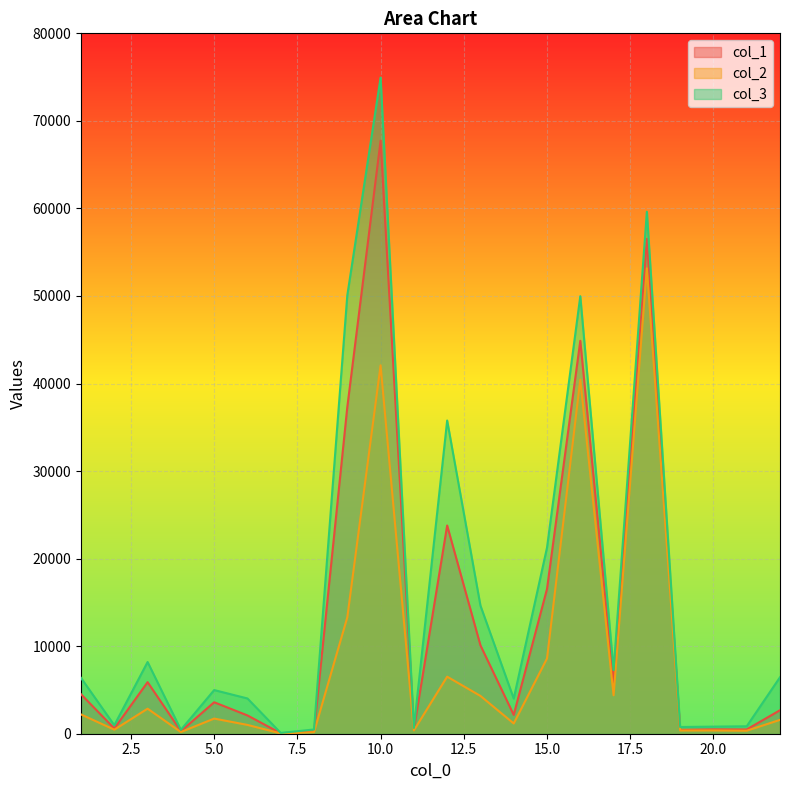

Reading left to right, transcribe all the data shown in this chart.

col_1: 1=4505.9	2=597.2	3=5889.8	4=286.5	5=3593.7	6=2089.7	7=52.2	8=280.2	9=37321.9	10=67733.1	11=487.9	12=23786.4	13=10096.0	14=2151.2	15=16537.3	16=44880.9	17=5911.2	18=56523.2	19=447.4	20=499.2	21=488.9	22=2683.4
col_2: 1=2202.1	2=461.5	3=2860.2	4=191.1	5=1730.7	6=1007.0	7=36.4	8=179.2	9=13299.5	10=42075.7	11=376.9	12=6516.7	13=4317.2	14=1170.2	15=8596.2	16=40445.5	17=4389.9	18=53160.0	19=368.2	20=371.8	21=341.1	22=1584.2
col_3: 1=6374.2	2=970.5	3=8190.1	4=443.2	5=4986.1	6=4027.2	7=90.5	8=485.4	9=50077.7	10=74944.0	11=662.9	12=35774.6	13=14635.4	14=4015.0	15=21257.9	16=49975.4	17=7257.9	18=59626.9	19=765.1	20=809.9	21=849.9	22=6451.4